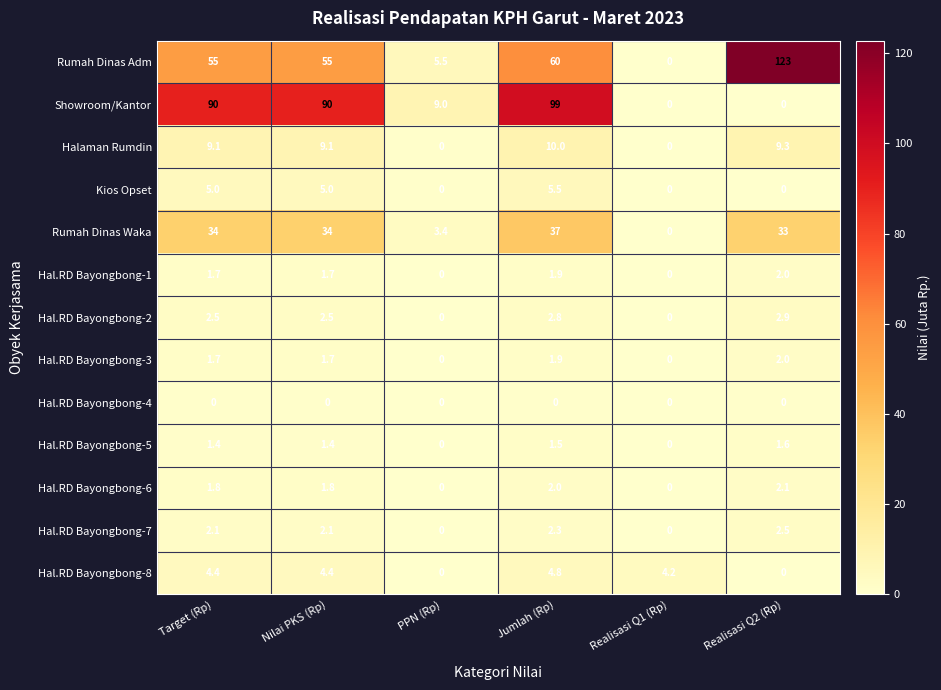

What is the maximum value shown in the chart?

123.0